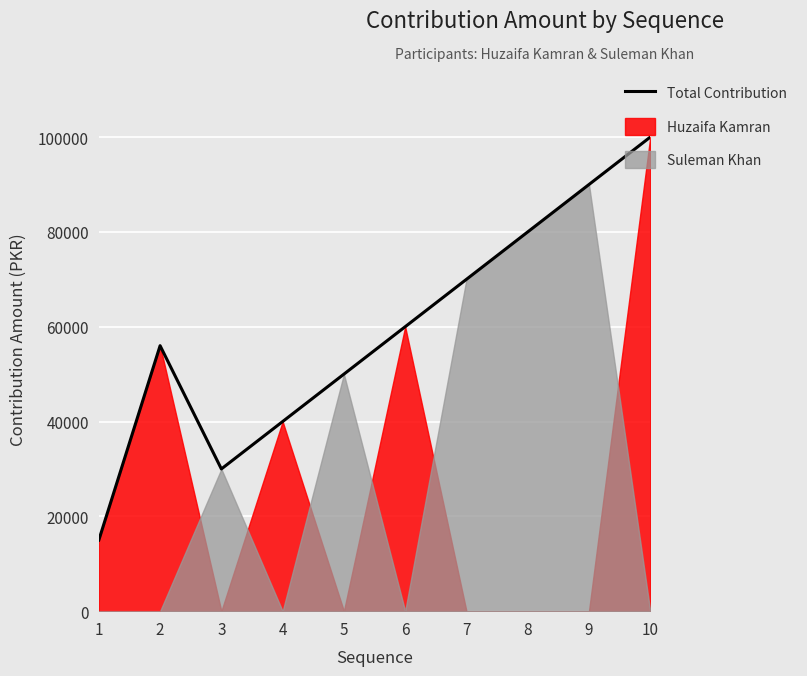

At which label does the data first exceed 60000?

7